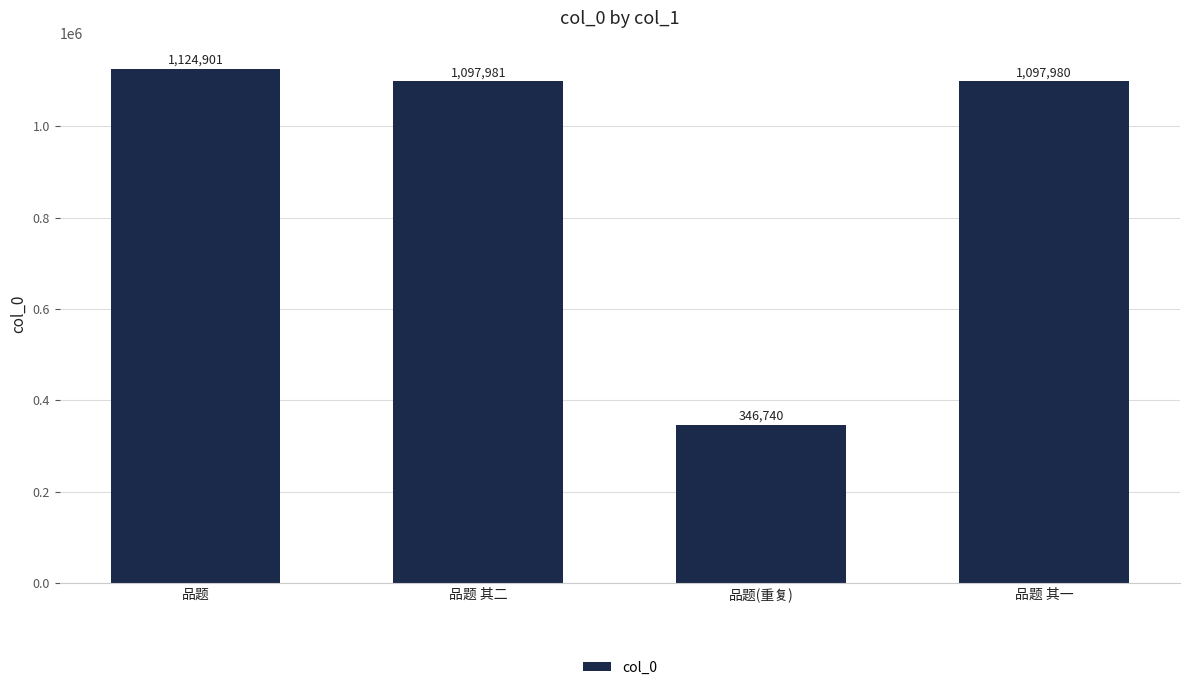

Reading left to right, extract all data points from this chart.

品题=1124901	品题 其二=1097981	品题(重复)=346740	品题 其一=1097980